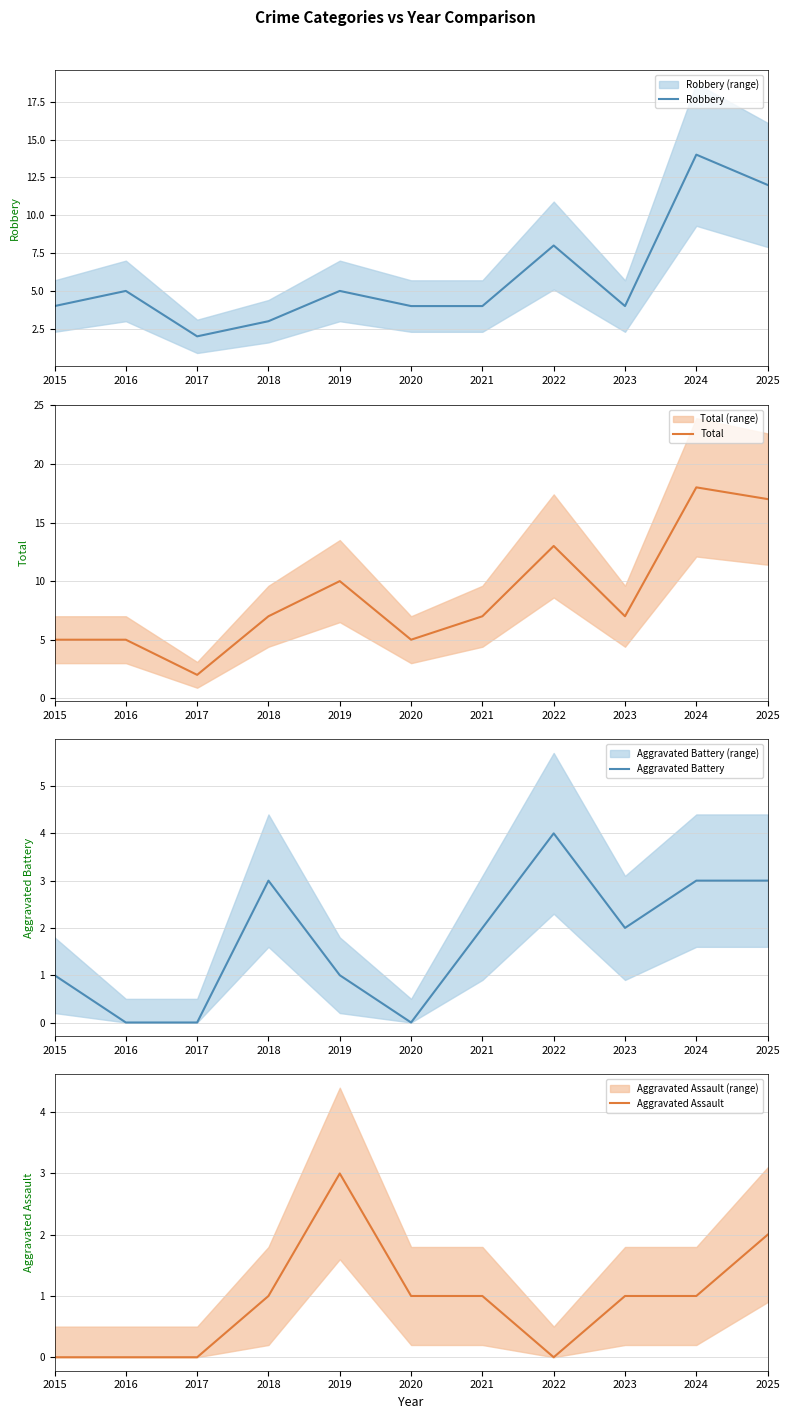

What is the average value of the Aggravated Battery series?

2